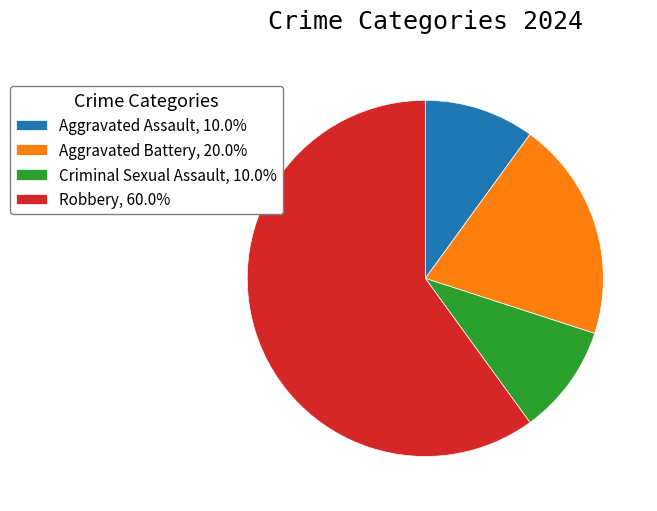

The Robbery slice represents 48% of the pie. True or false?

False